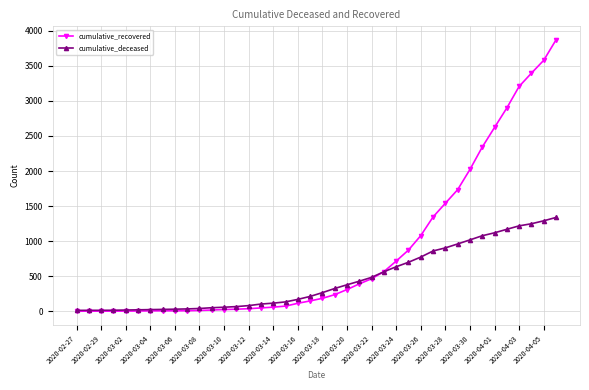

What is the maximum value for cumulative_recovered?

3870